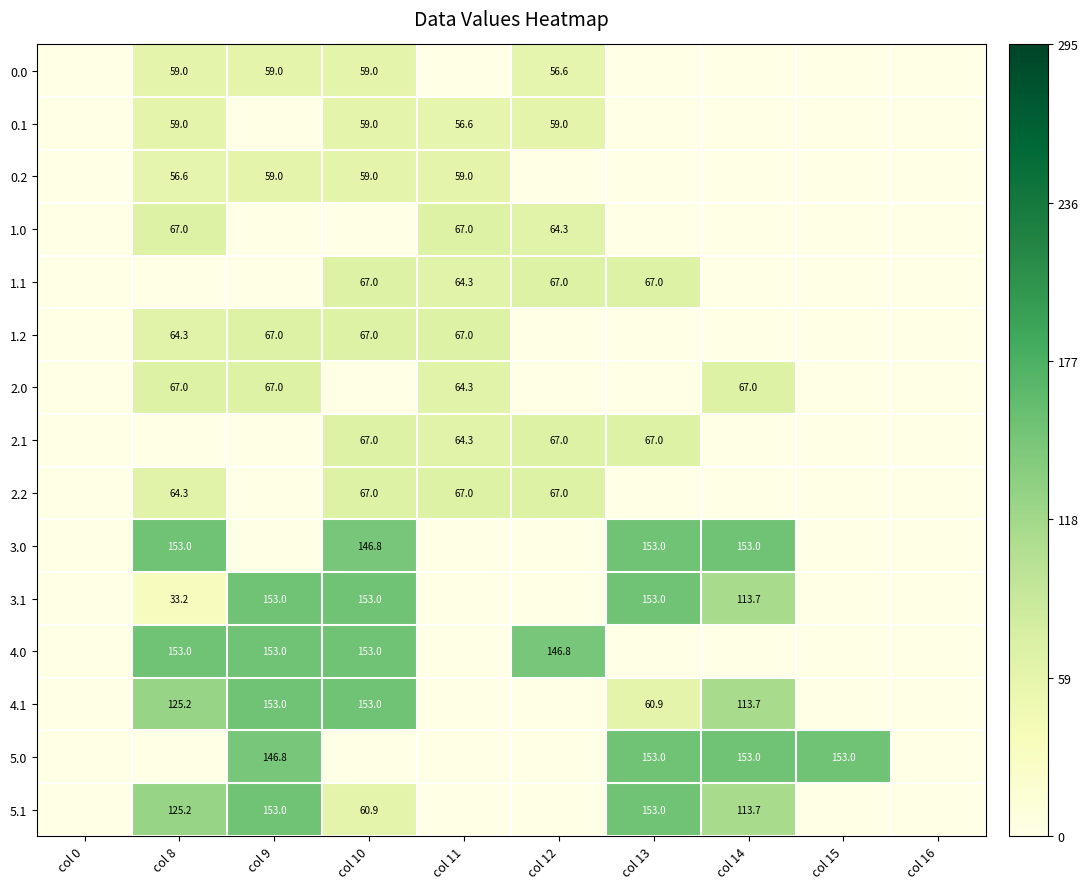

Is the value of 1.2 at col 8 greater than the value of 4.1 at col 14?

No